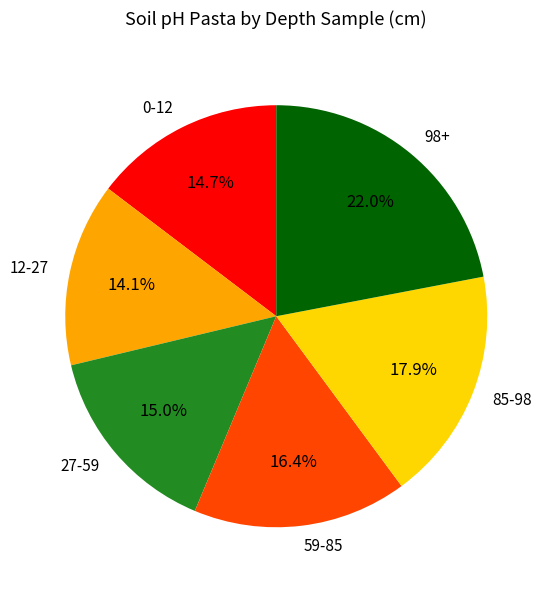

Which slice is the smallest?

12-27